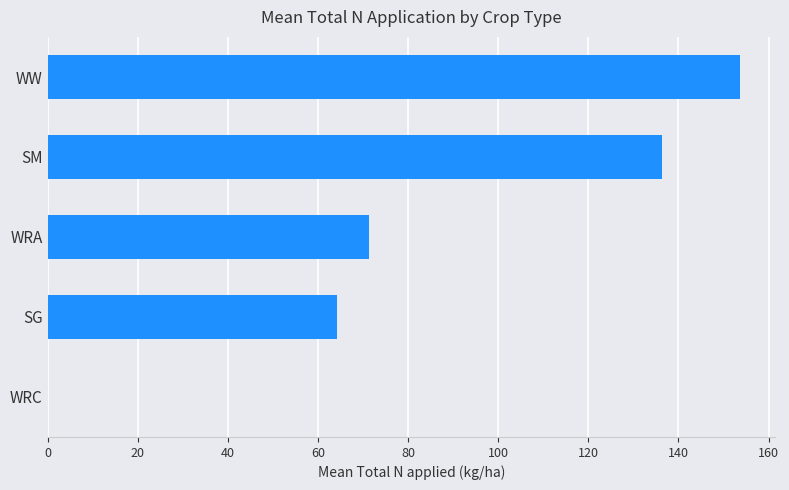

What is the sum of all values?

425.7